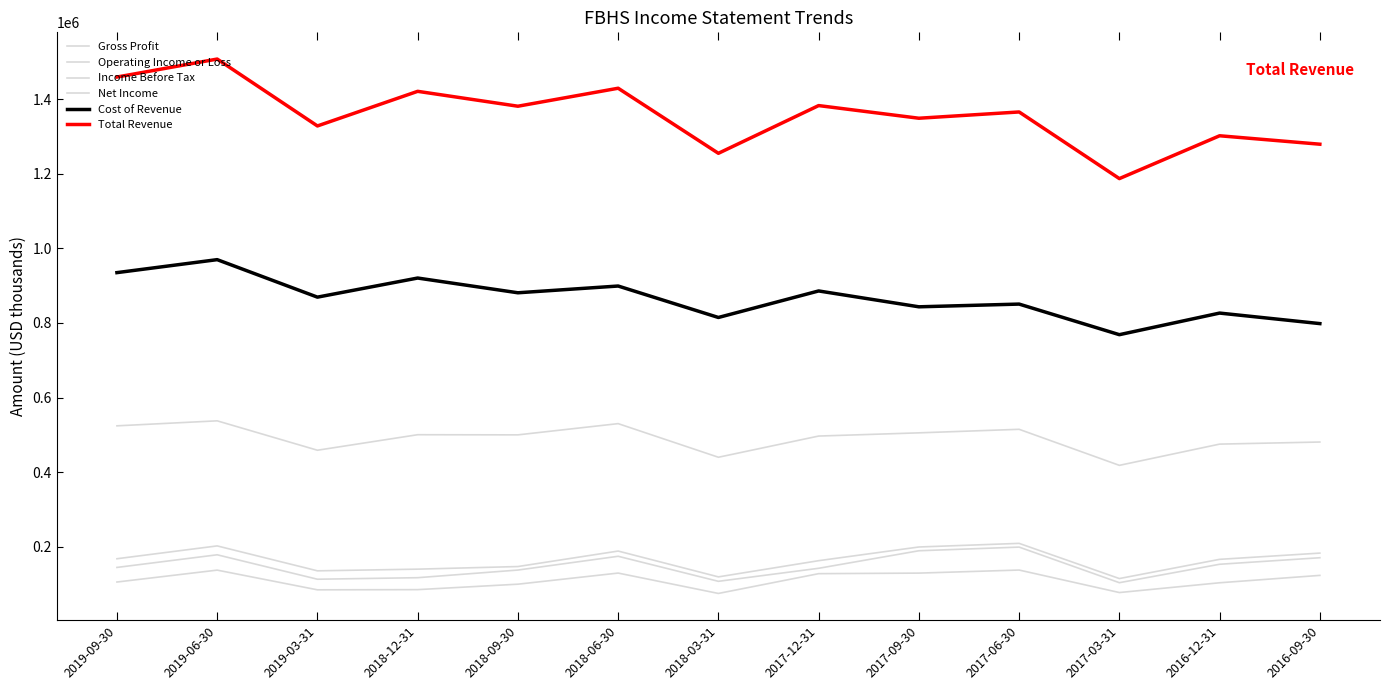

Which series has the largest total across all categories?

Total Revenue